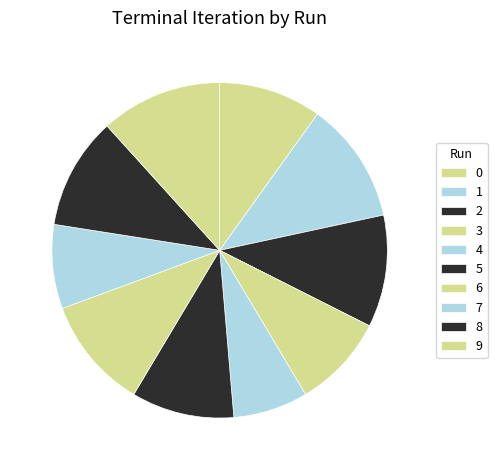

Does 0 represent more than half of the total?

No